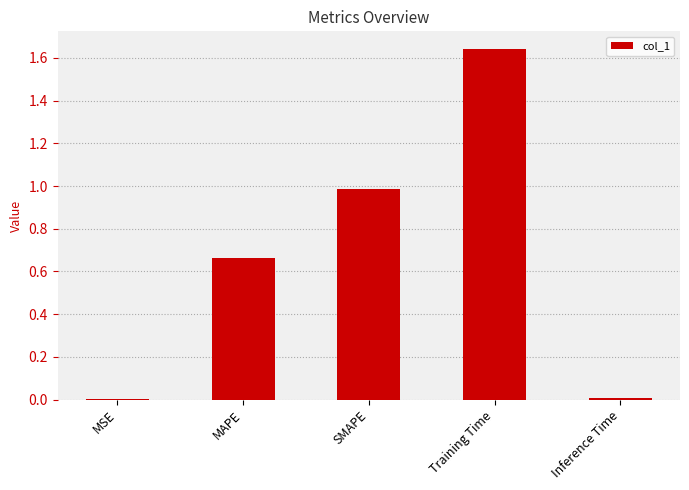

Count the number of categories in the chart.

5